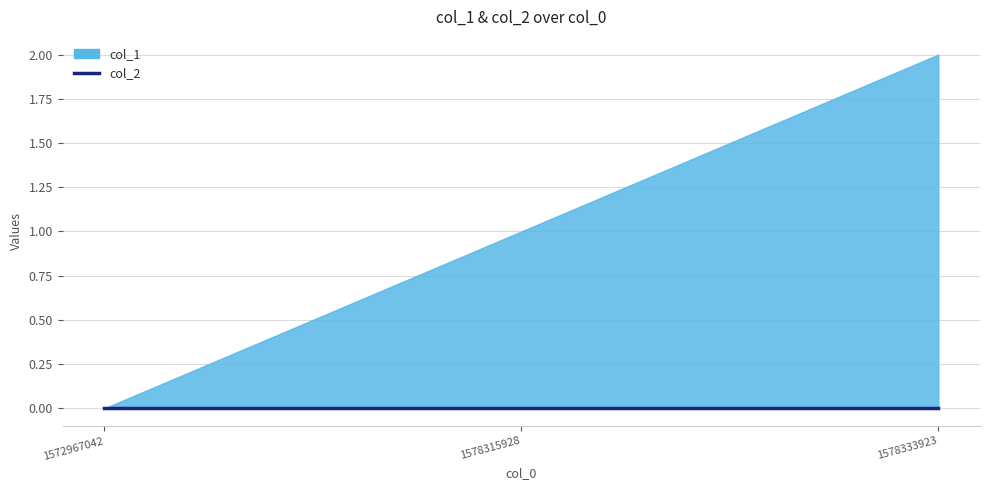

How many data points does each series have?

3